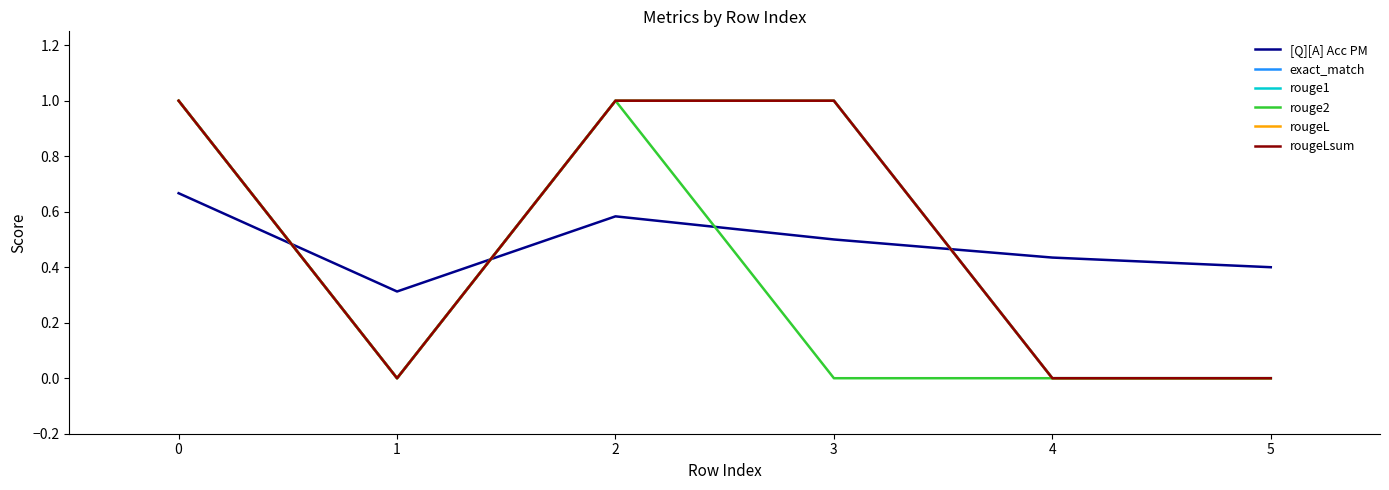

Between 1 and 3, which series saw the biggest shift?

exact_match